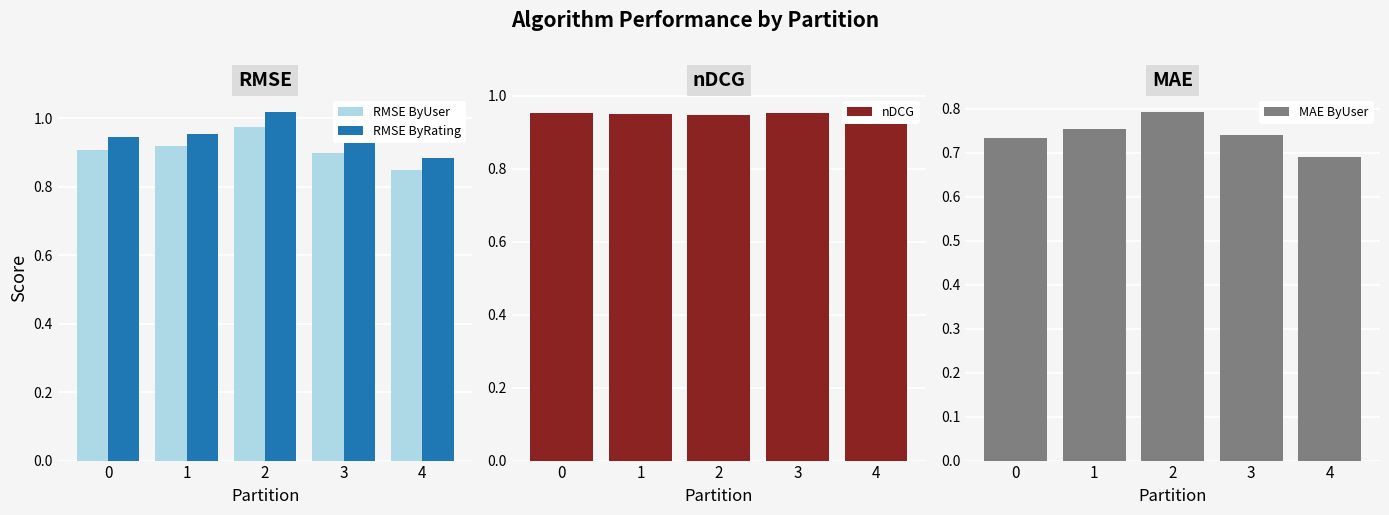

Reading left to right, extract all data points from this chart.

RMSE ByUser: 0.9	0.9	1.0	0.9	0.8
RMSE ByRating: 0.9	1.0	1.0	0.9	0.9
nDCG: 1.0	0.9	0.9	1.0	1.0
MAE ByUser: 0.7	0.8	0.8	0.7	0.7